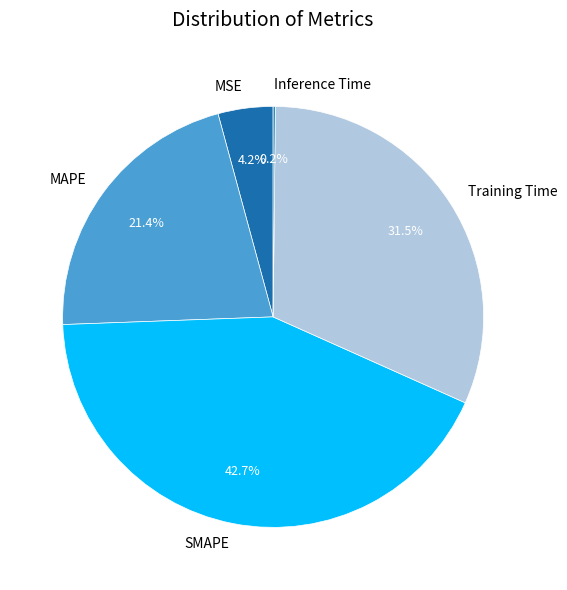

Which slice is the largest?

SMAPE